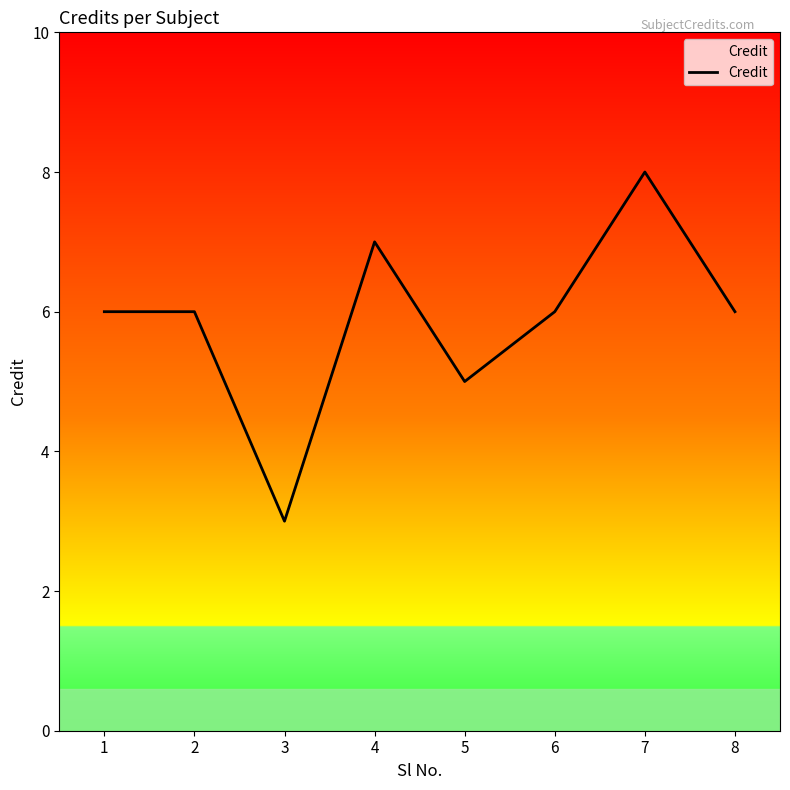

What is the difference between the values at 4 and 6?

1